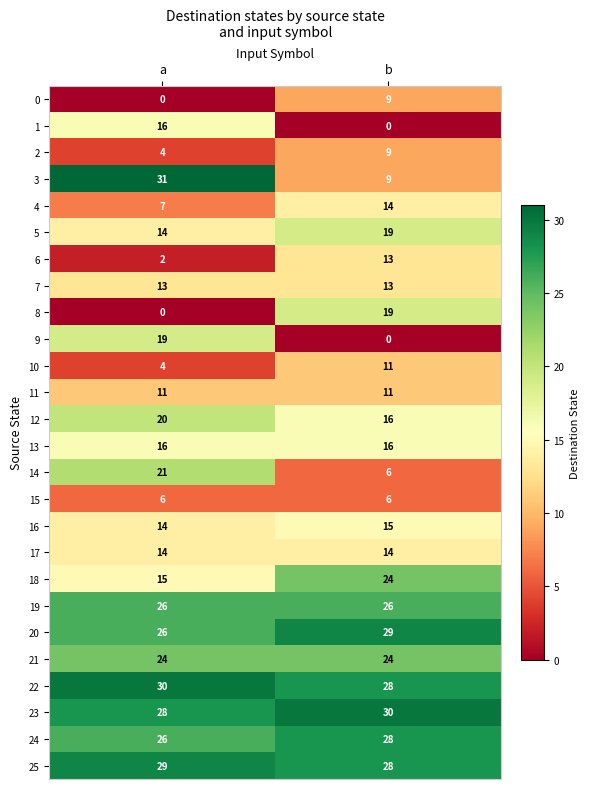

At which label does 25 reach its minimum?

b